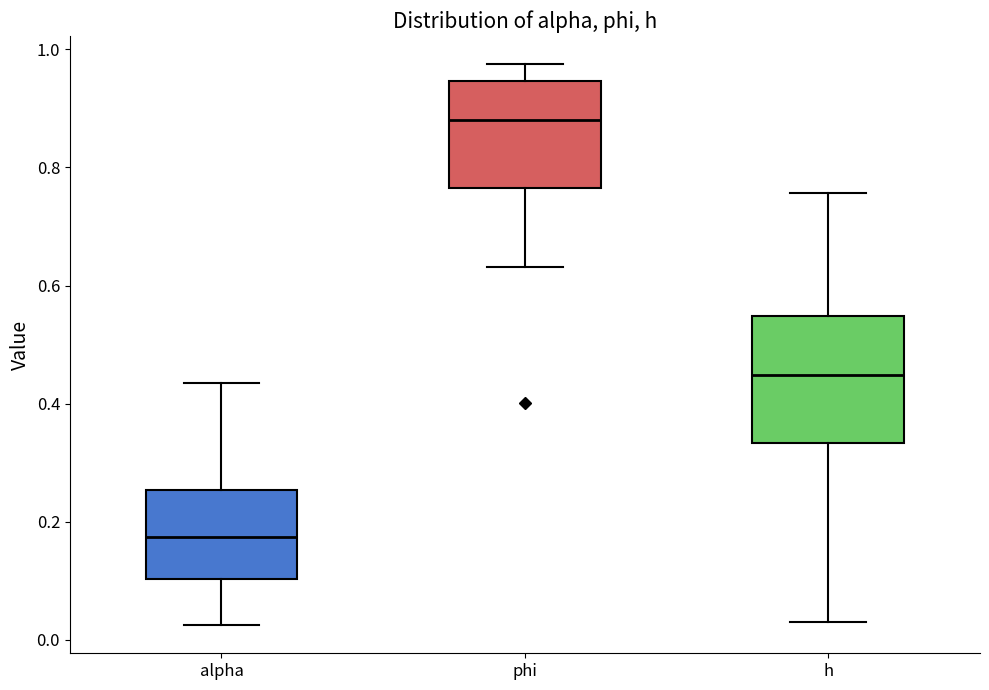

Reading left to right, read every box against the y-axis: the position of its median line, the range the box covers, and the ends of its whiskers. The values are not printed on the chart, so give them approximately, as read against the axis.

alpha: median 0.18, box 0.10 to 0.26, whiskers 0.02 to 0.44
phi: median 0.88, box 0.76 to 0.94, whiskers 0.64 to 0.98
h: median 0.44, box 0.34 to 0.54, whiskers 0.04 to 0.76